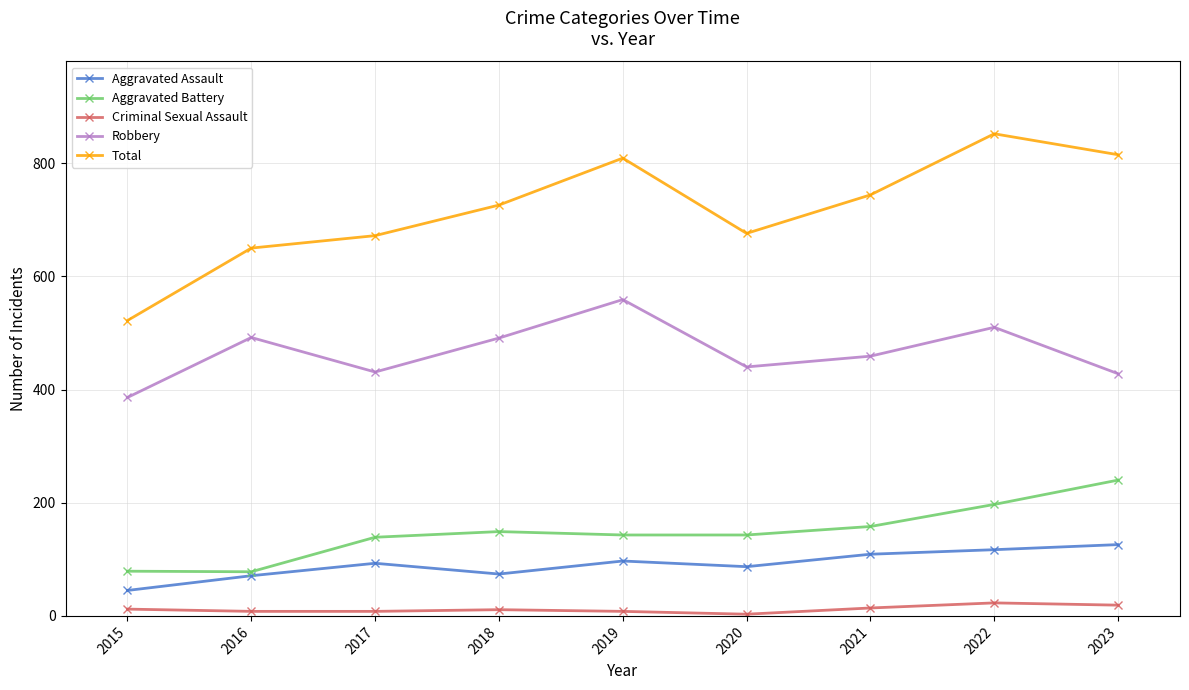

What is the maximum value for Aggravated Battery?

240